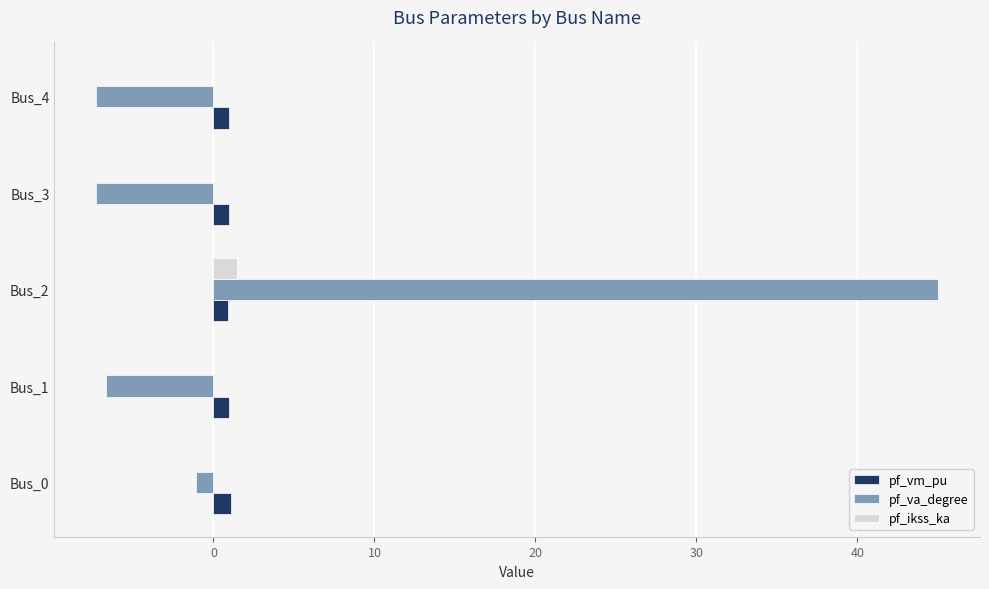

At which category is the sum across all series the highest?

Bus_2